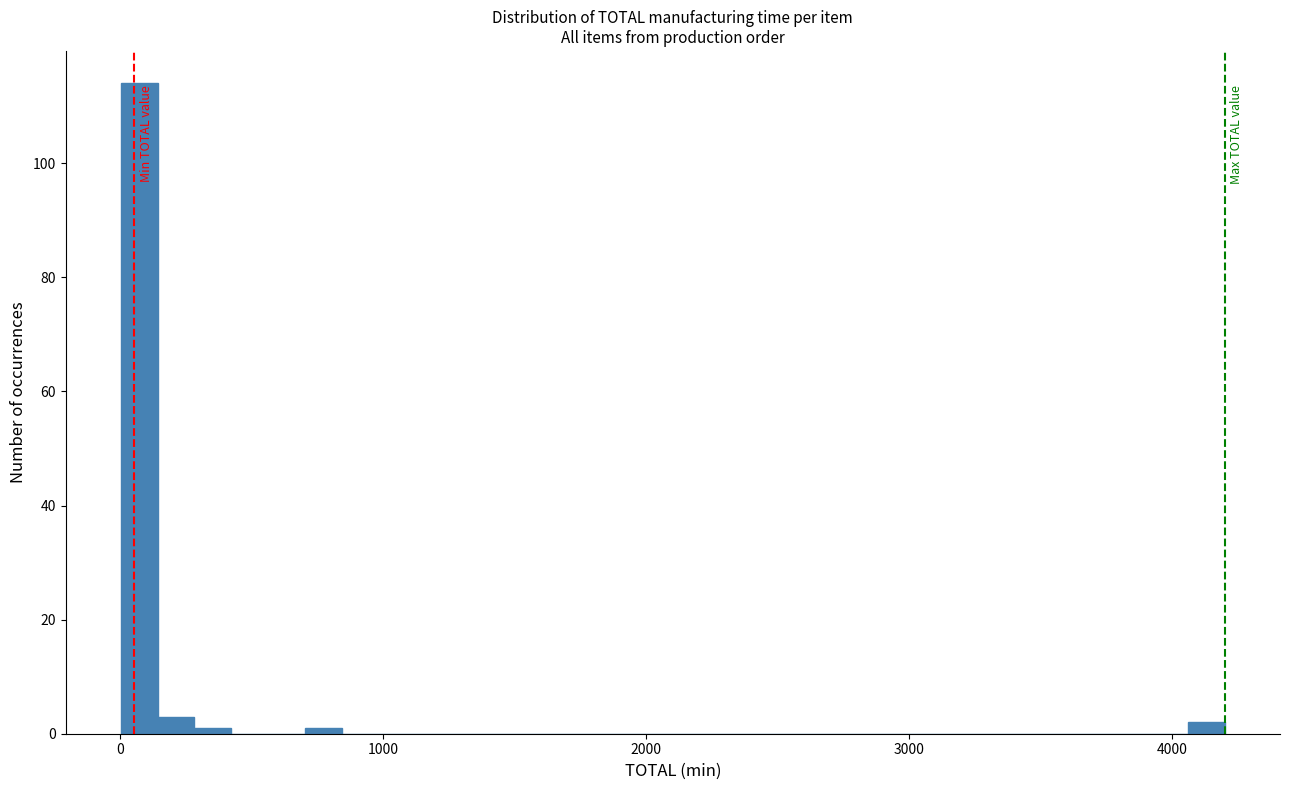

Read against the x-axis, roughly where is the centre of the tallest bar?

100